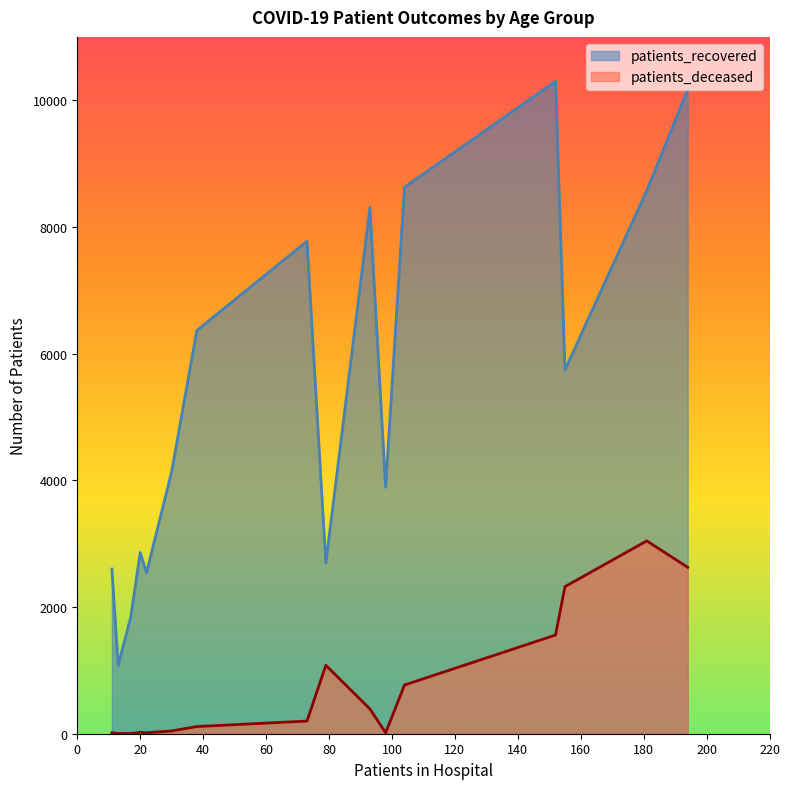

What are all the series names shown in the legend?

patients_recovered, patients_deceased